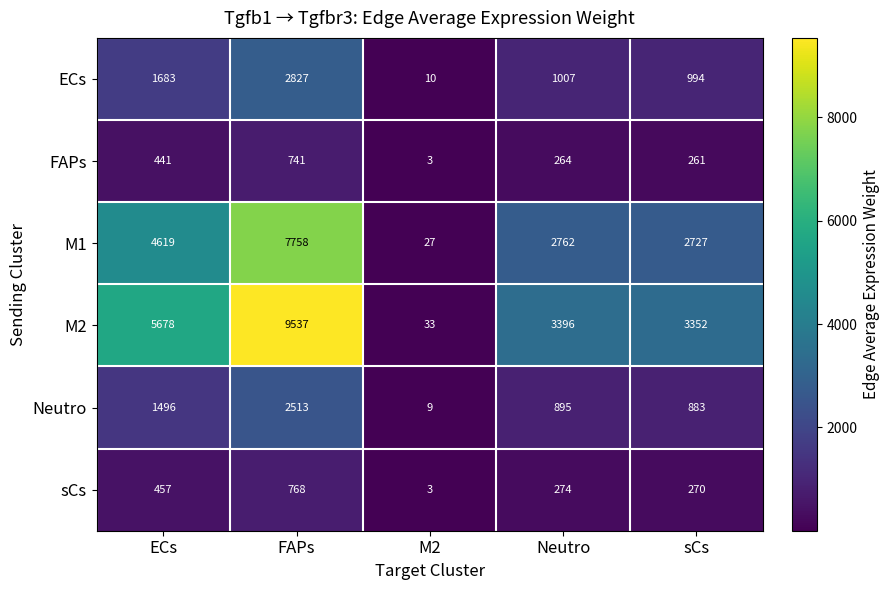

How many data points does each series have?

5